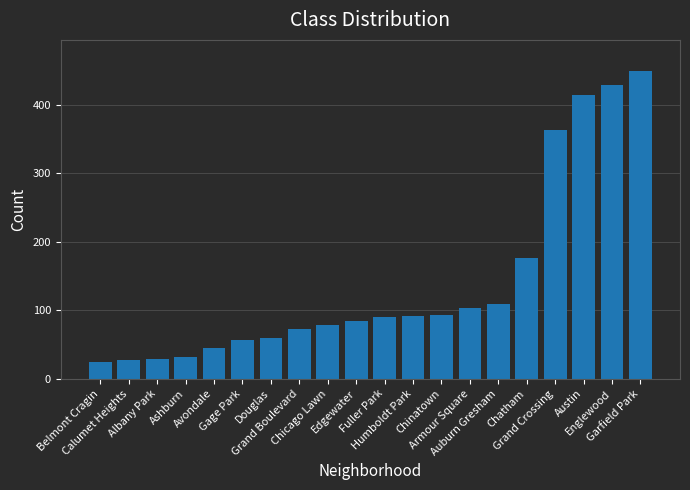

What is the average value?

142